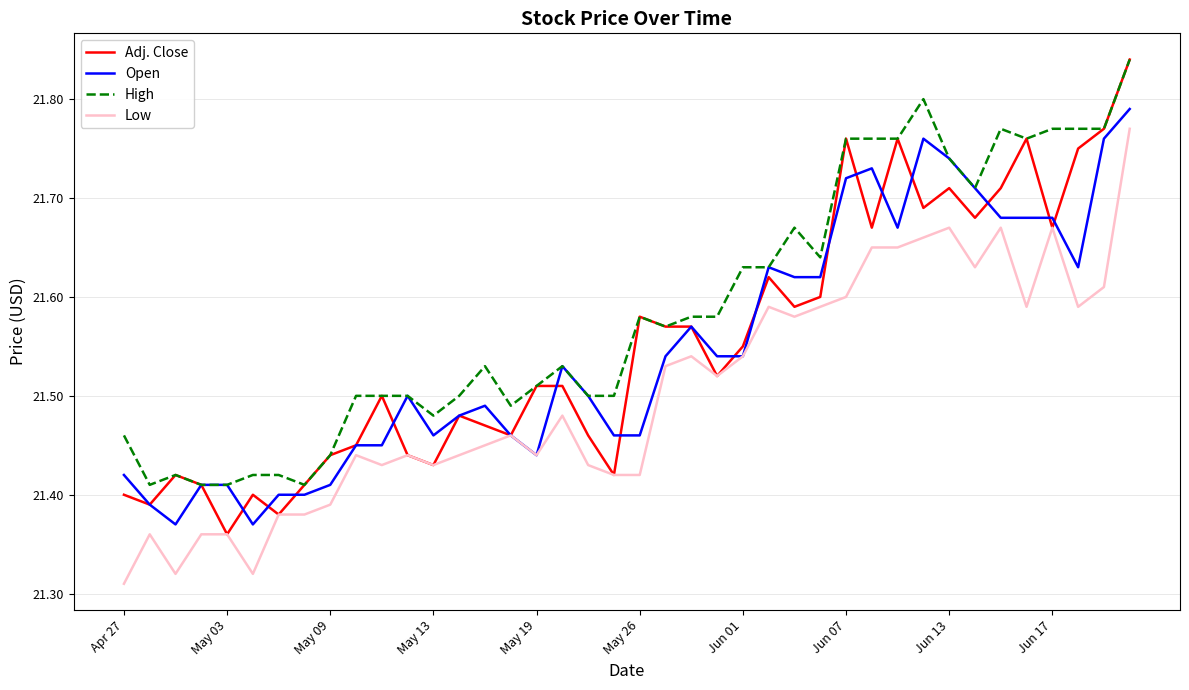

True or false: High and Low intersect in this chart.

False